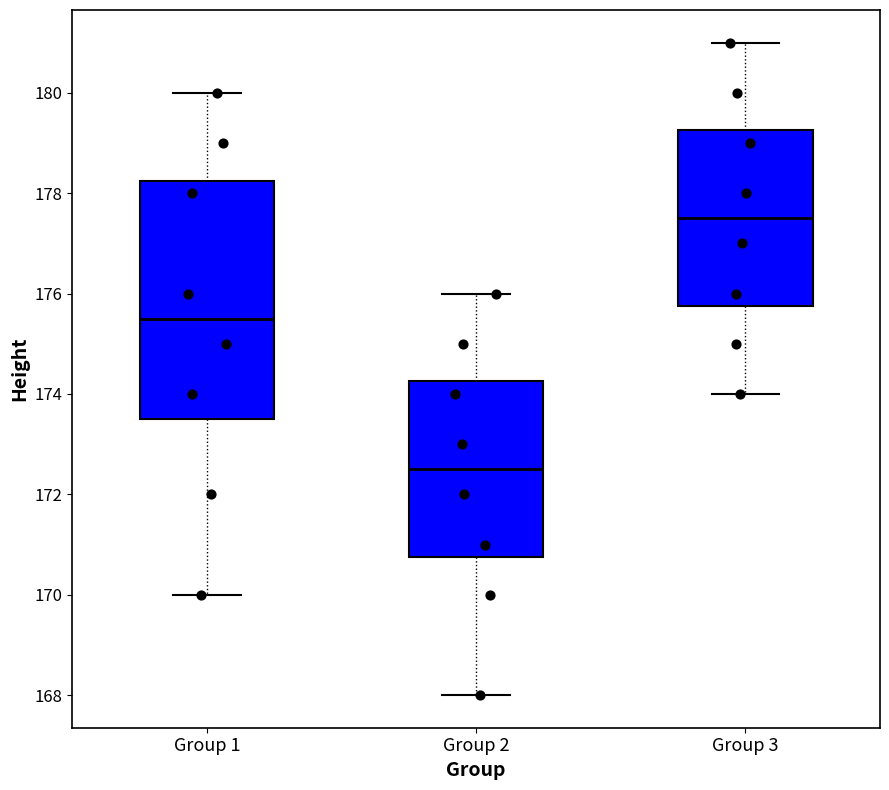

Reading left to right, transcribe this box plot: for each box, give where its median line is, the range the box spans, and where its two whiskers end, as read against the y-axis. The values are not printed on the chart, so give them approximately, as read against the axis.

Group 1: median 175.6, box 173.6 to 178.2, whiskers 170.0 to 180.0
Group 2: median 172.6, box 170.8 to 174.2, whiskers 168.0 to 176.0
Group 3: median 177.6, box 175.8 to 179.2, whiskers 174.0 to 181.0